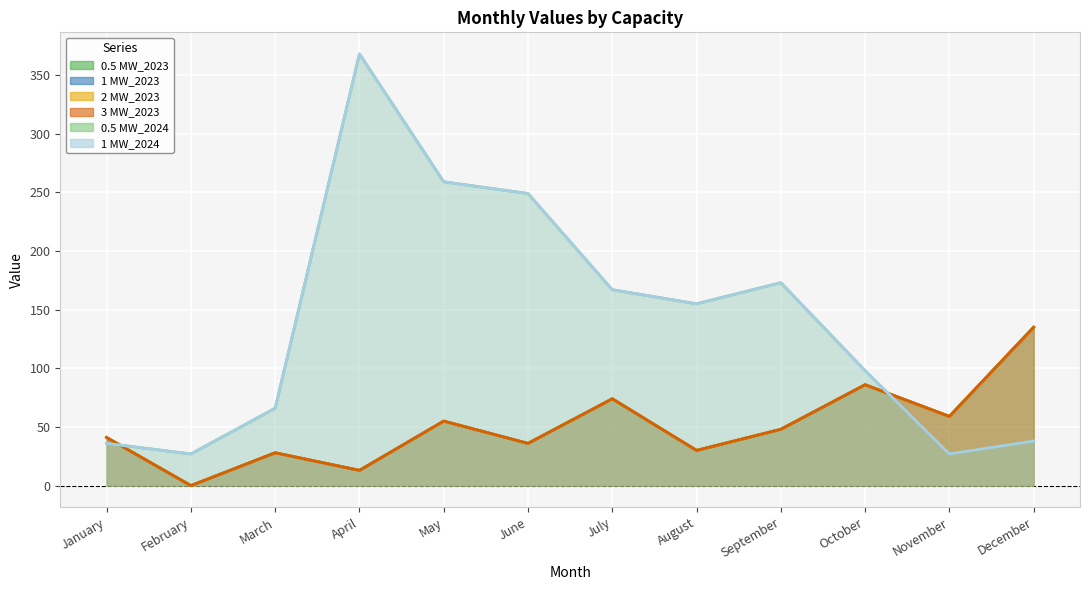

Reading left to right, what are all the values shown in this chart?

0.5 MW_2023: 41	0	28	13	55	36	74	30	48	86	59	135
1 MW_2023: 41	0	28	13	55	36	74	30	48	86	59	135
2 MW_2023: 41	0	28	13	55	36	74	30	48	86	59	135
3 MW_2023: 41	0	28	13	55	36	74	30	48	86	59	135
0.5 MW_2024: 36	27	66	368	259	249	167	155	173	98	27	38
1 MW_2024: 36	27	66	368	259	249	167	155	173	98	27	38